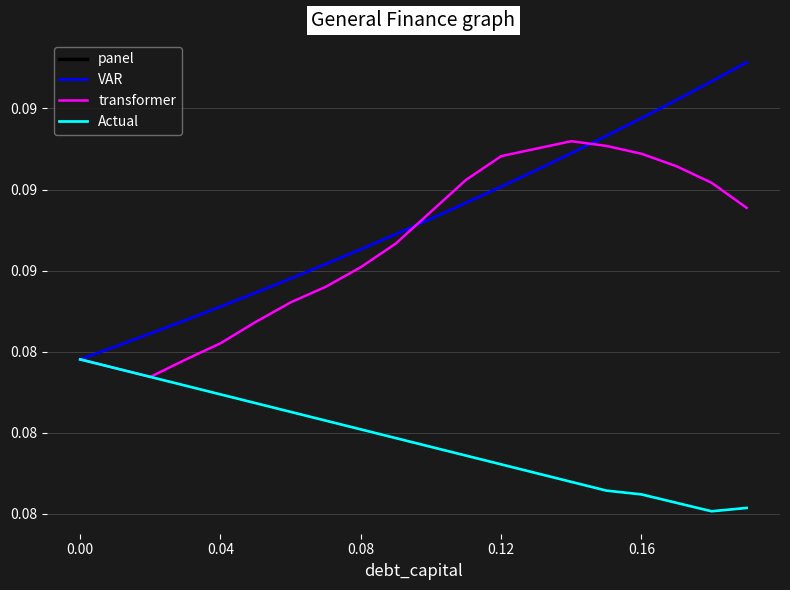

Reading left to right, what are all the values shown in this chart?

panel: 0.1	0.1	0.1	0.1	0.1	0.1	0.1	0.1	0.1	0.1	0.1	0.1	0.1	0.1	0.1	0.1	0.1	0.1	0.1	0.1
VAR: 0.1	0.1	0.1	0.1	0.1	0.1	0.1	0.1	0.1	0.1	0.1	0.1	0.1	0.1	0.1	0.1	0.1	0.1	0.1	0.1
transformer: 0.1	0.1	0.1	0.1	0.1	0.1	0.1	0.1	0.1	0.1	0.1	0.1	0.1	0.1	0.1	0.1	0.1	0.1	0.1	0.1
Actual: 0.1	0.1	0.1	0.1	0.1	0.1	0.1	0.1	0.1	0.1	0.1	0.1	0.1	0.1	0.1	0.1	0.1	0.1	0.1	0.1